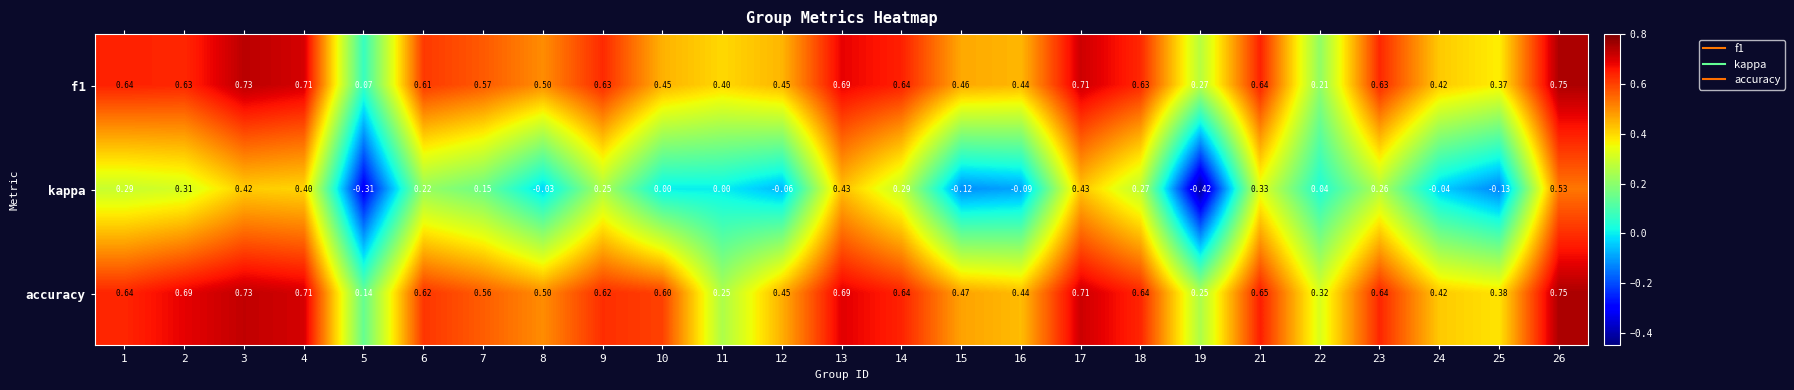

Which series has the largest range (max minus min)?

kappa